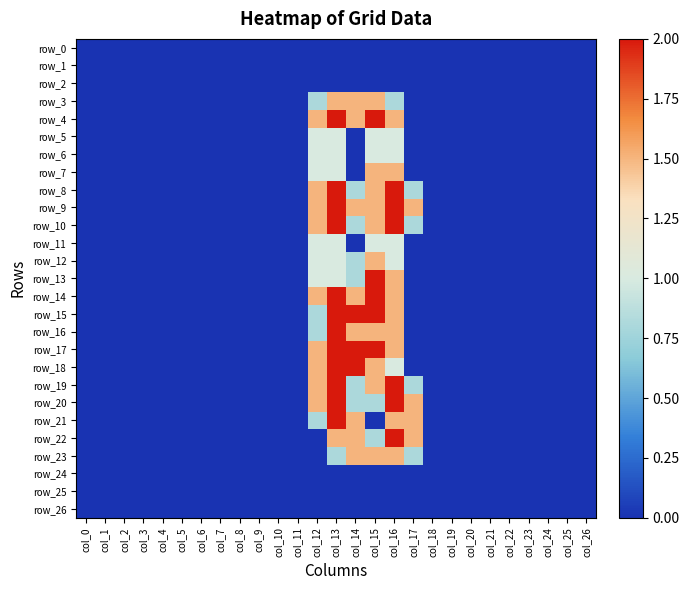

Rank the series at col_24 from highest to lowest value.

row_0, row_1, row_2, row_3, row_4, row_5, row_6, row_7, row_8, row_9, row_10, row_11, row_12, row_13, row_14, row_15, row_16, row_17, row_18, row_19, row_20, row_21, row_22, row_23, row_24, row_25, row_26